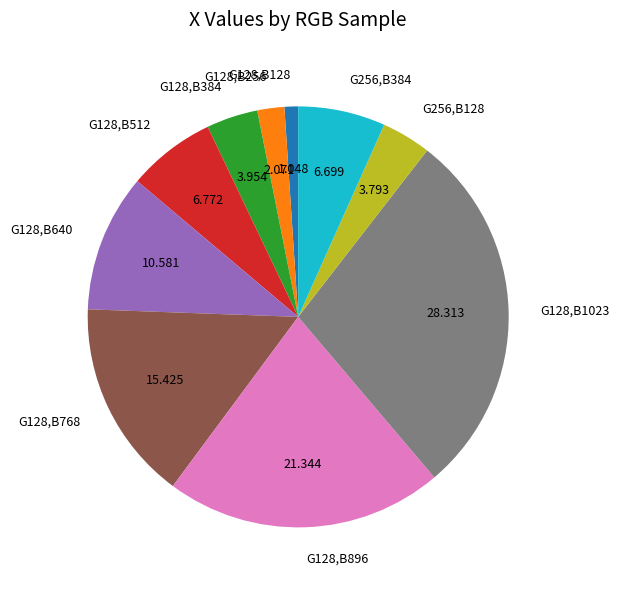

What is the largest slice in the pie chart?

G128,B1023